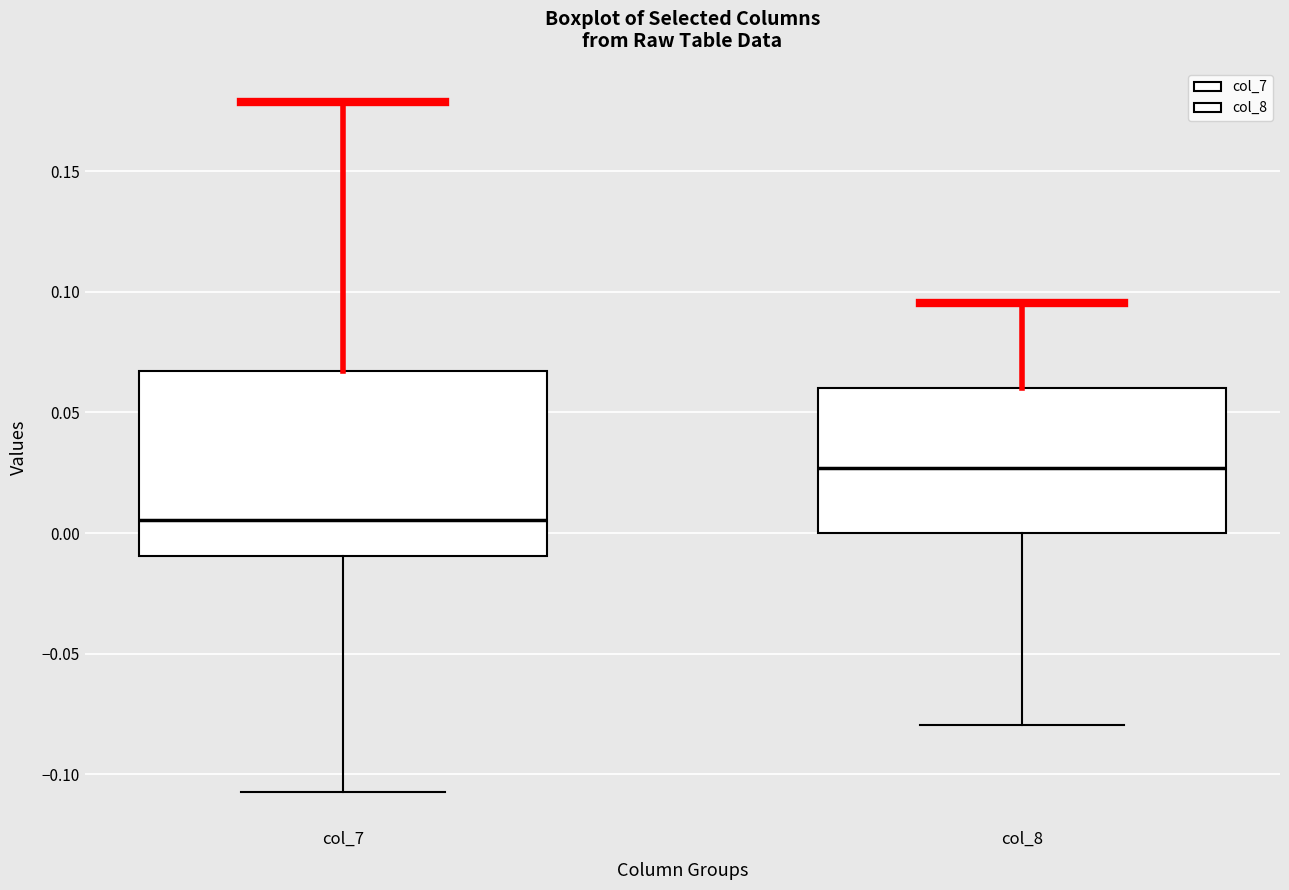

Where is the lower edge of the box for col_8 on the y-axis? The values are not printed on the chart, so give them approximately, as read against the axis.

0.000